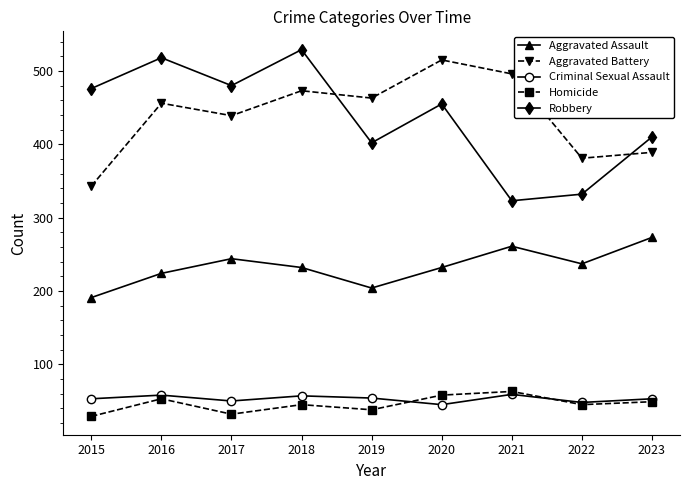

Rank the series at 2018 from lowest to highest value.

Homicide, Criminal Sexual Assault, Aggravated Assault, Aggravated Battery, Robbery